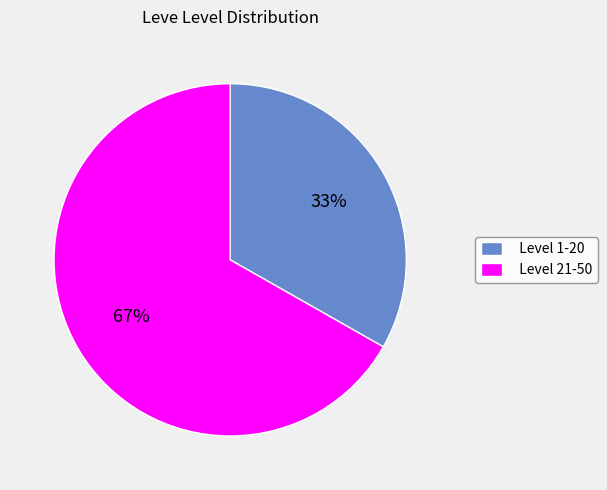

Combined, do Level 21-50 and Level 1-20 account for over 50%?

Yes